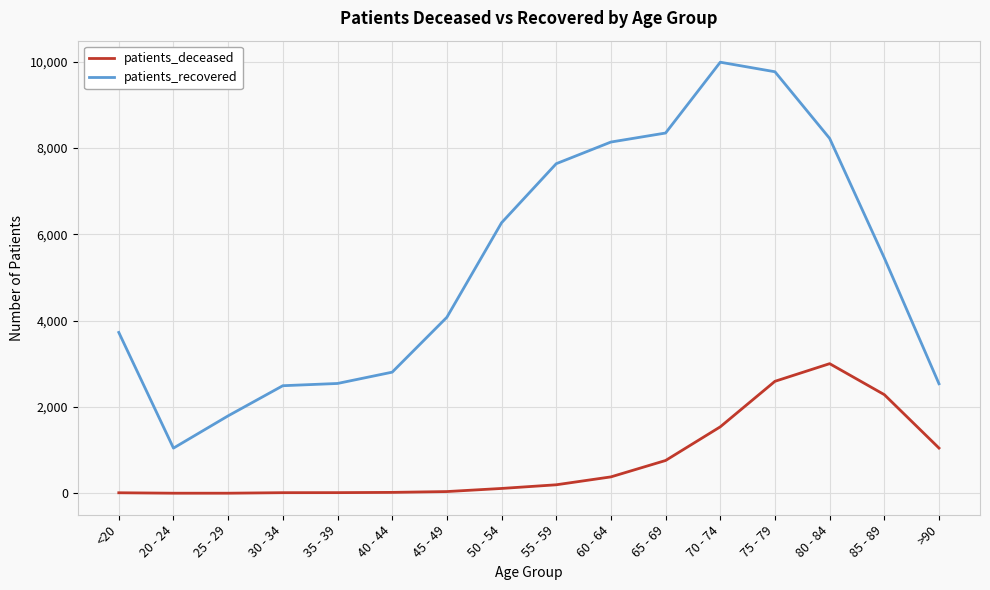

How many lines are shown in the chart?

2